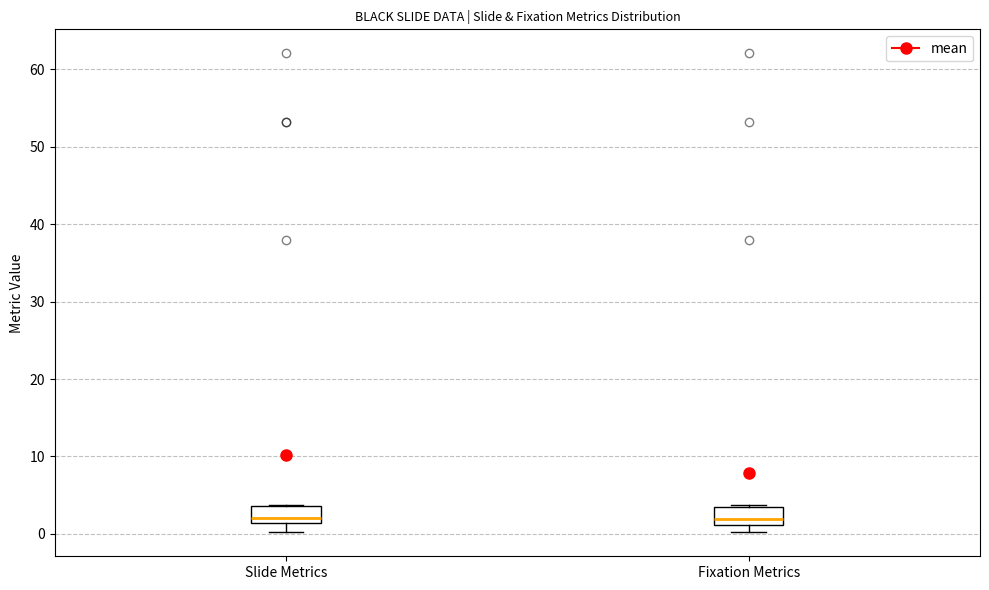

Reading left to right, transcribe this box plot: for each box, give where its median line is, the range the box spans, and where its two whiskers end, as read against the y-axis. The values are not printed on the chart, so give them approximately, as read against the axis.

Slide Metrics: median 2, box 1 to 4, whiskers 0 to 4
Fixation Metrics: median 2, box 1 to 3, whiskers 0 to 4